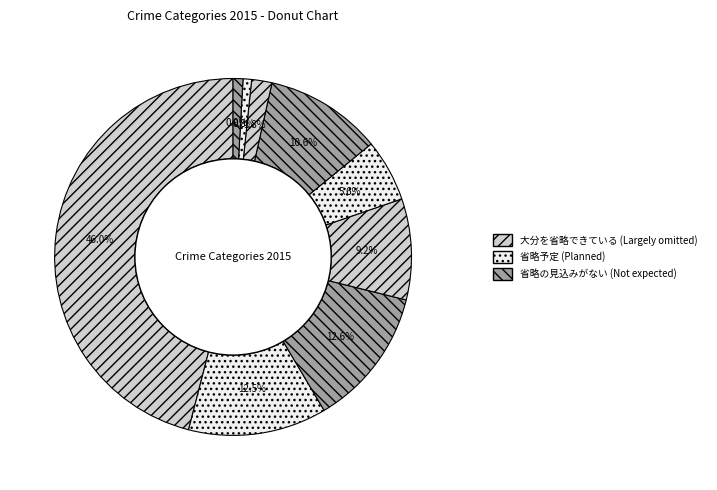

How many segments does this pie chart have?

9